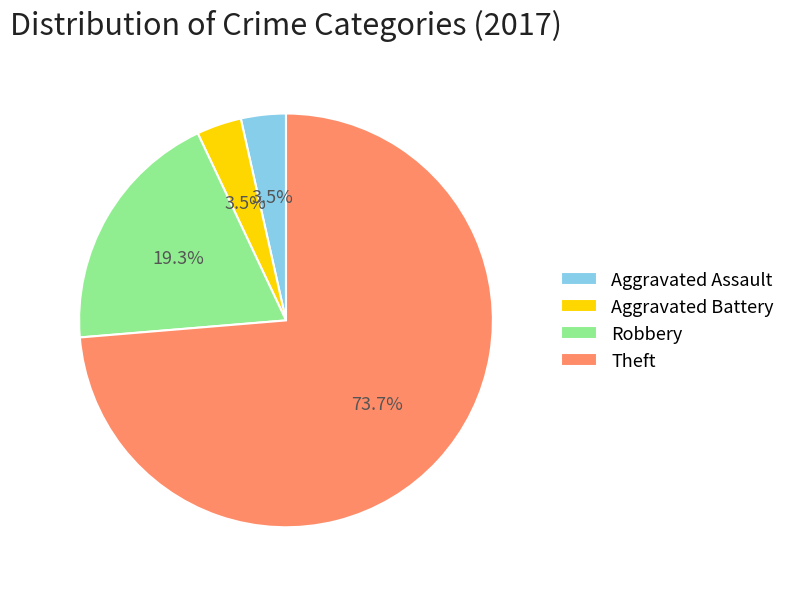

What percentage is NOT represented by Theft?

26.3%